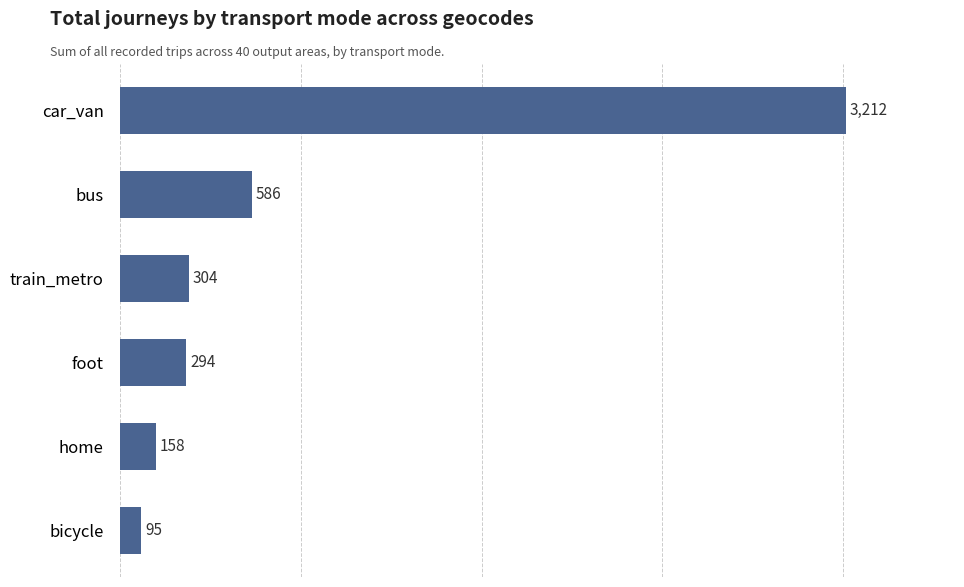

What is the difference between the maximum and second lowest values?

3054